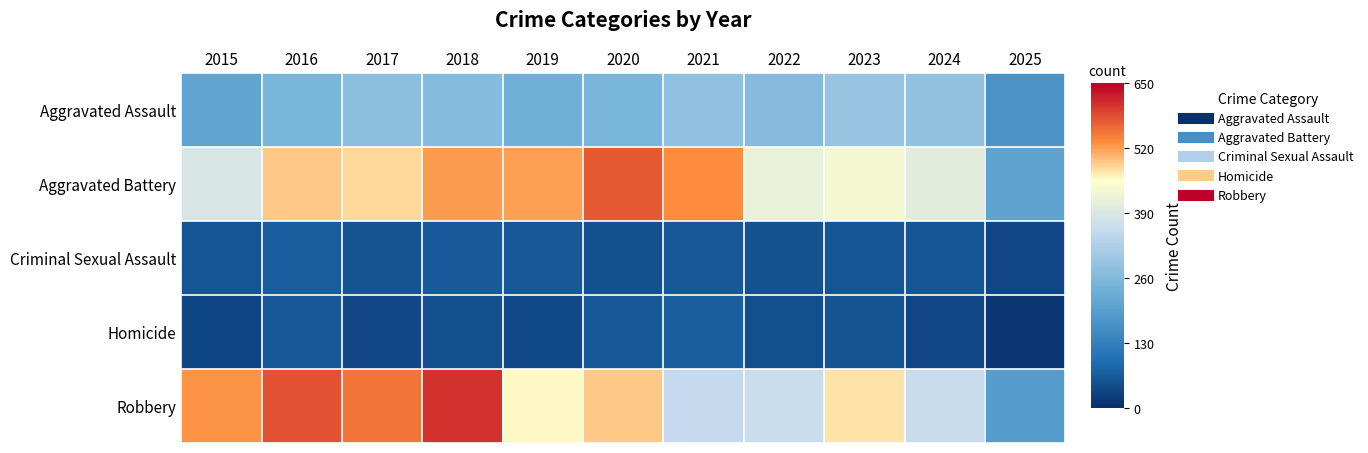

Reading right to left, extract all data points from this chart.

Aggravated Assault: 2025=0.3	2024=0.4	2023=0.5	2022=0.4	2021=0.4	2020=0.4	2019=0.4	2018=0.4	2017=0.4	2016=0.4	2015=0.3
Aggravated Battery: 2025=0.3	2024=0.6	2023=0.7	2022=0.6	2021=0.8	2020=0.9	2019=0.8	2018=0.8	2017=0.7	2016=0.8	2015=0.6
Criminal Sexual Assault: 2025=0.1	2024=0.1	2023=0.1	2022=0.1	2021=0.1	2020=0.1	2019=0.1	2018=0.1	2017=0.1	2016=0.1	2015=0.1
Homicide: 2025=0.0	2024=0.1	2023=0.1	2022=0.1	2021=0.1	2020=0.1	2019=0.1	2018=0.1	2017=0.1	2016=0.1	2015=0.0
Robbery: 2025=0.3	2024=0.6	2023=0.7	2022=0.6	2021=0.5	2020=0.8	2019=0.7	2018=0.9	2017=0.9	2016=0.9	2015=0.8